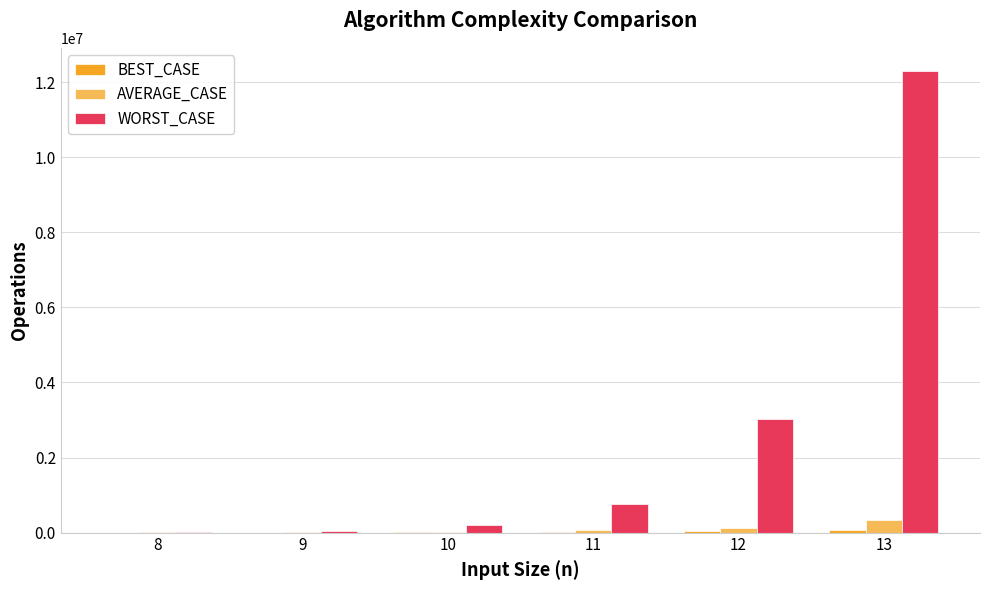

Which series changed the most between 9 and 12?

WORST_CASE